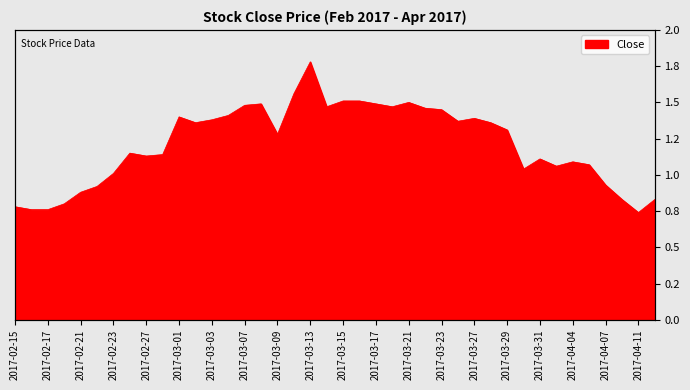

How many points are higher than both their immediate neighbors (excluding endpoints)?

8